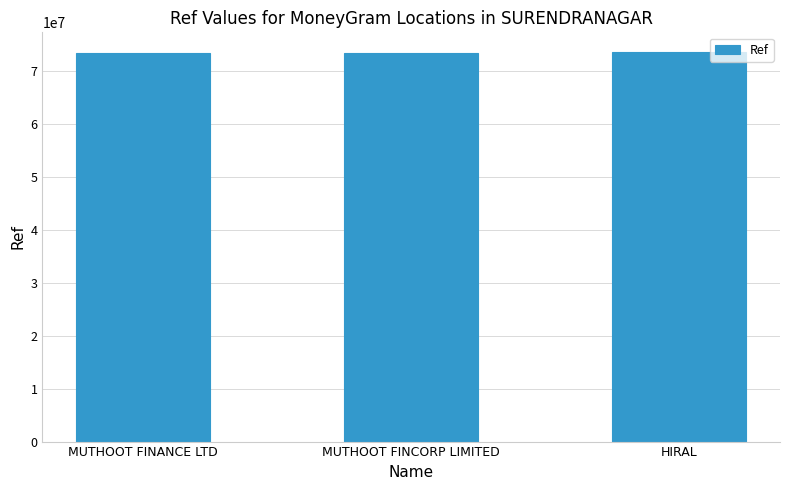

How many bars are there in total?

3